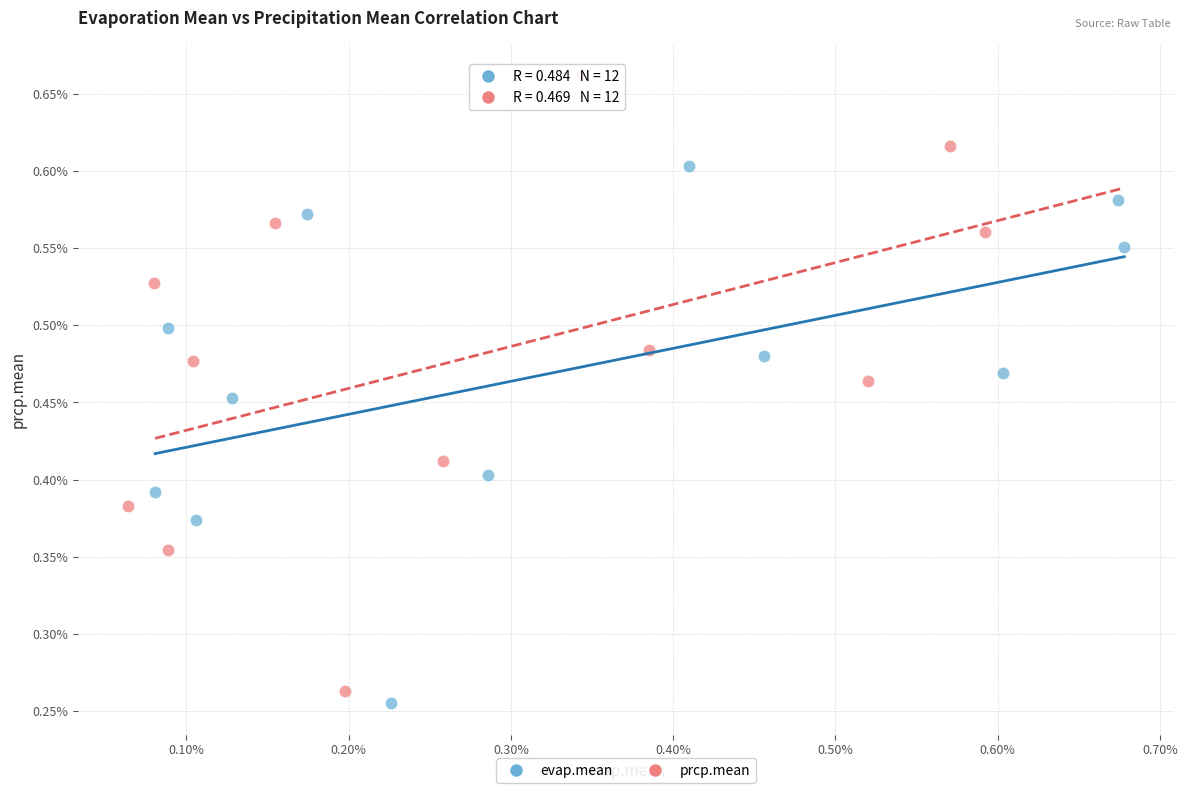

What are all the series names shown in the legend?

evap.mean, prcp.mean